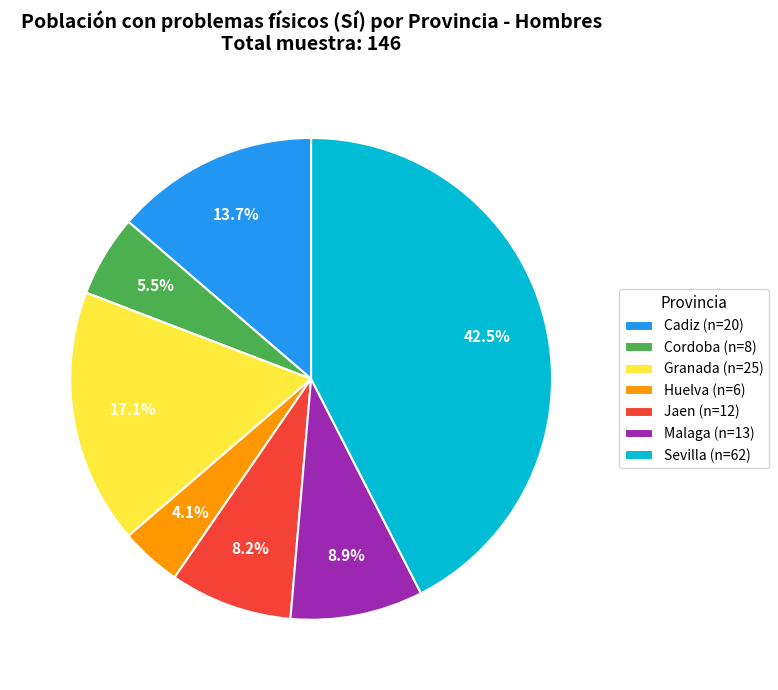

Is it true that Cordoba is 12% of the pie?

False